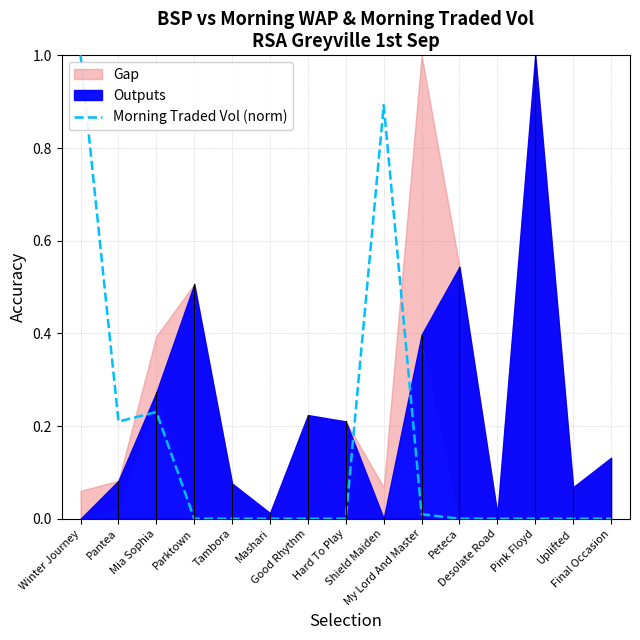

Reading left to right, what are all the values shown in this chart?

Winter Journey=1.0	Pantea=0.2	Mia Sophia=0.2	Parktown=0.0	Tambora=0.0	Mashari=0.0	Good Rhythm=0.0	Hard To Play=0.0	Shield Maiden=0.9	My Lord And Master=0.0	Peteca=0.0	Desolate Road=0.0	Pink Floyd=0.0	Uplifted=0.0	Final Occasion=0.0